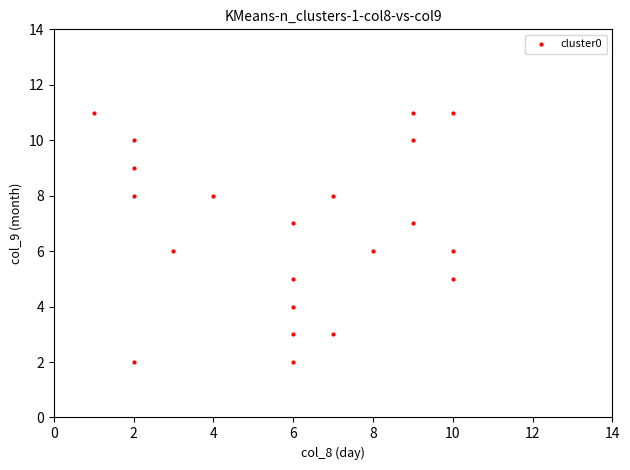

What is the range of Y values (max minus min)?

9